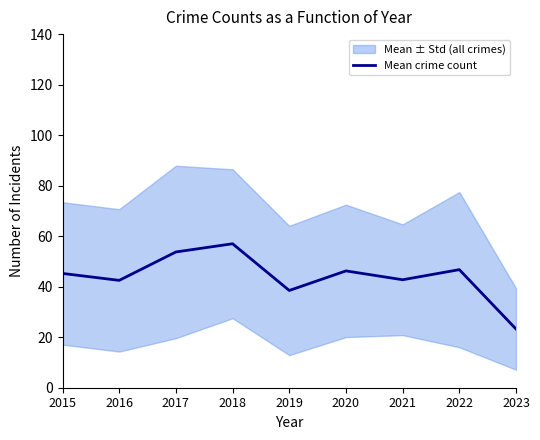

How many points are lower than both their immediate neighbors (excluding endpoints)?

3